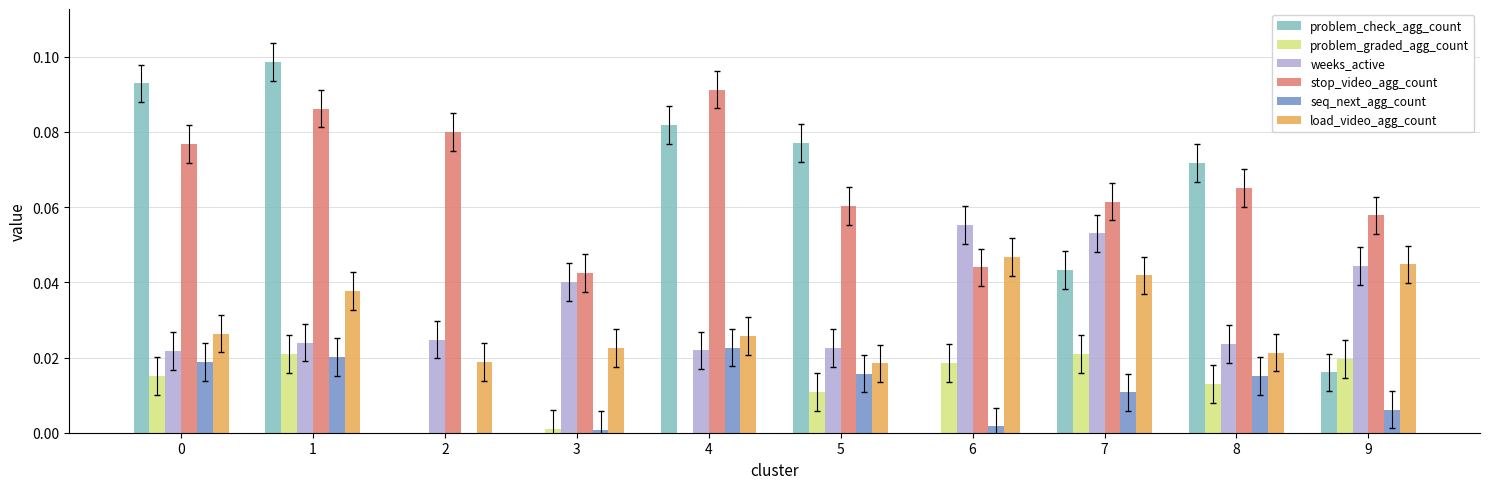

How many categories are shown in the chart?

10